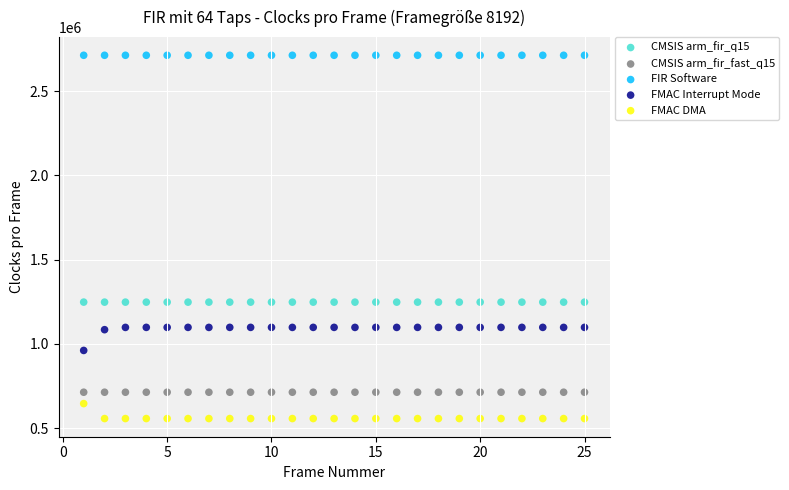

Across all data points, what is the range of Y values (max minus min)?

2155182